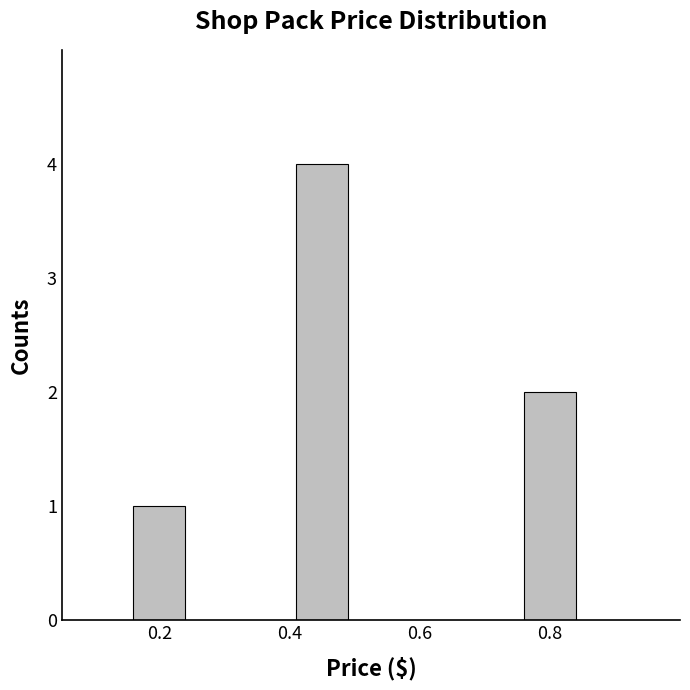

How many bars are there in total?

3